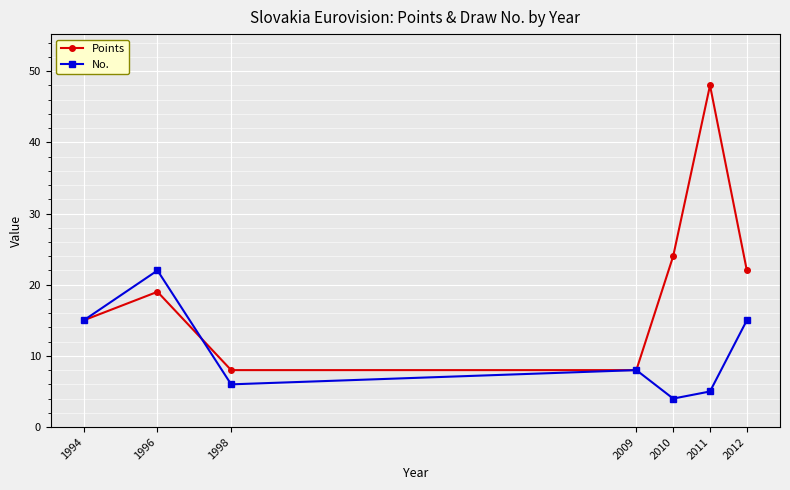

Which series has the largest range (max minus min)?

Points